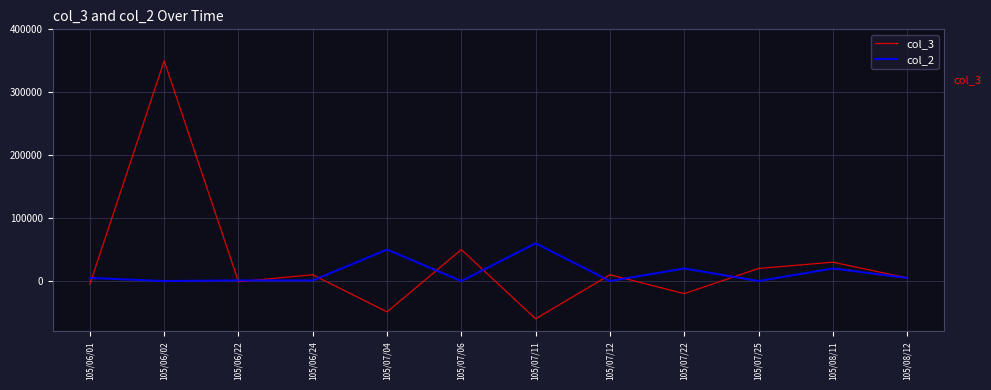

List the series in order of their peak value, highest first.

col_3, col_2